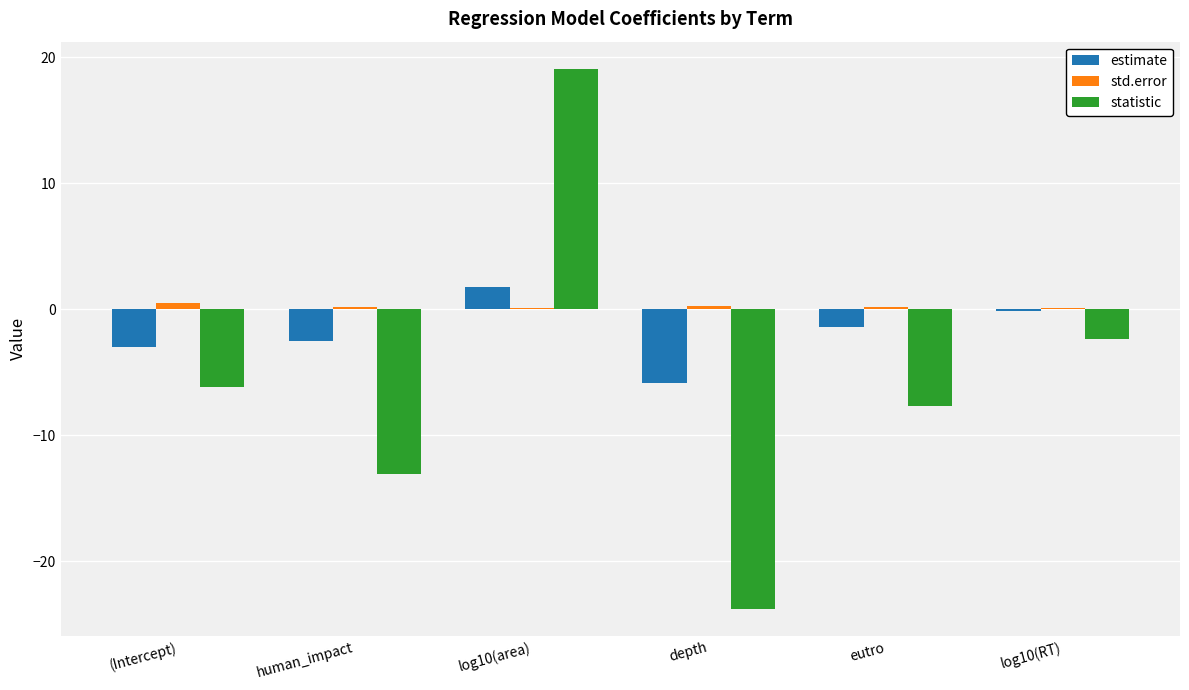

Which series has the widest spread of values?

statistic